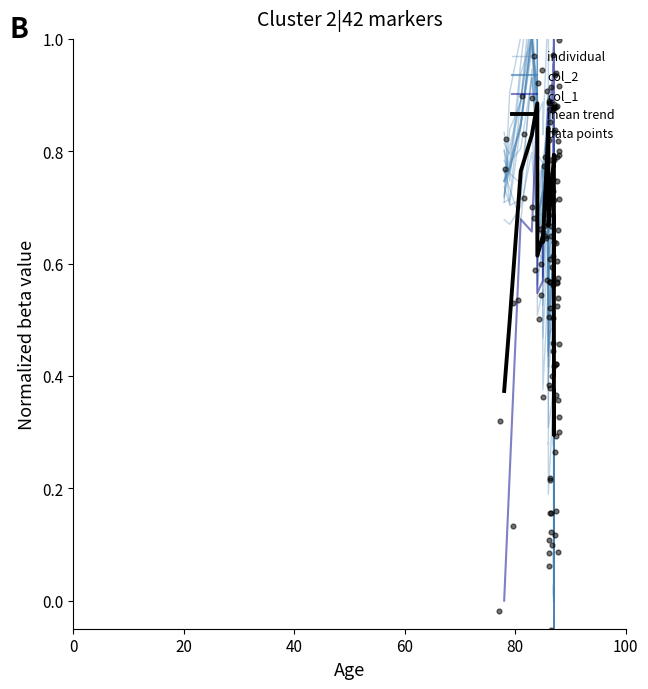

Which series has the largest total across all categories?

col_1